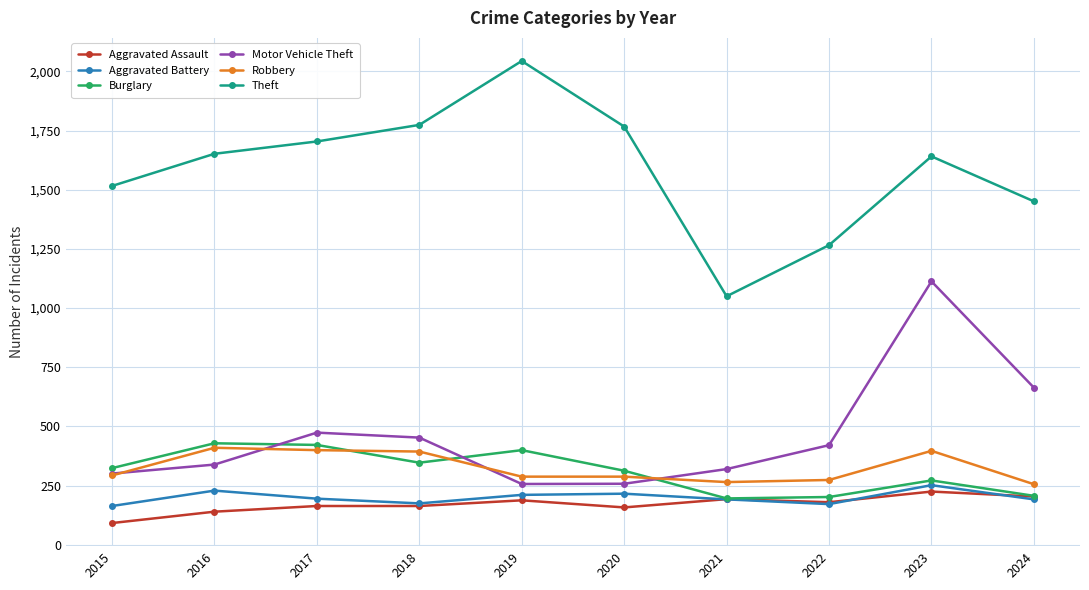

Read the Theft value at 2018, to the nearest 50.

1750